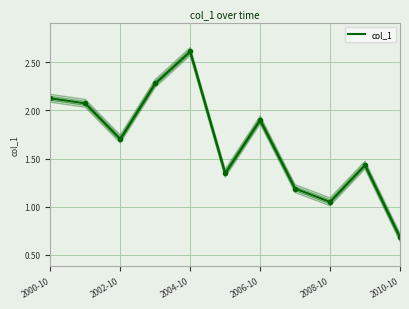

How many lines are shown in the chart?

1